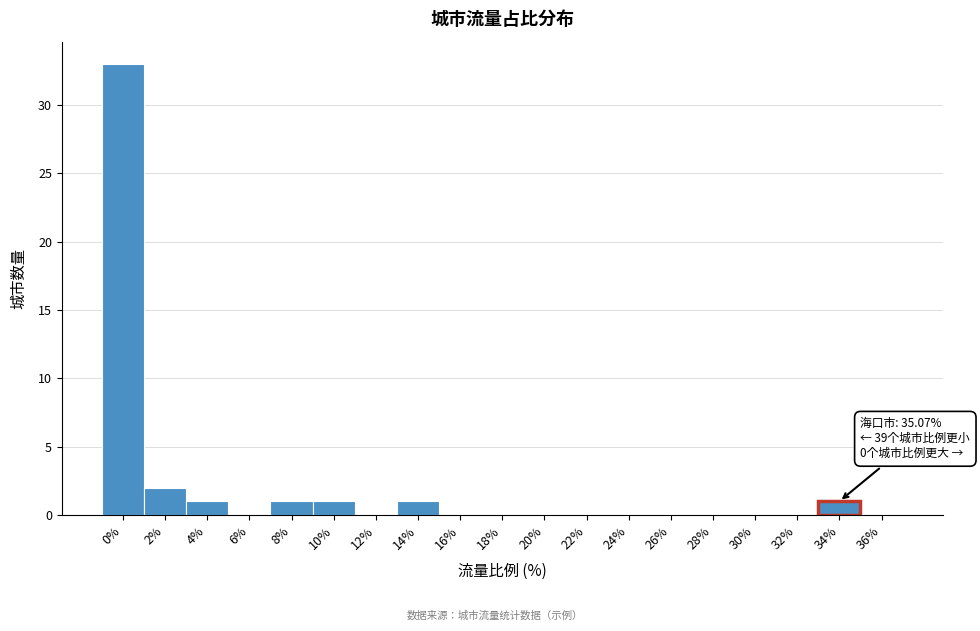

Reading right to left, extract all data points from this chart.

36%=0	34%=1	32%=0	30%=0	28%=0	26%=0	24%=0	22%=0	20%=0	18%=0	16%=0	14%=1	12%=0	10%=1	8%=1	6%=0	4%=1	2%=2	0%=33